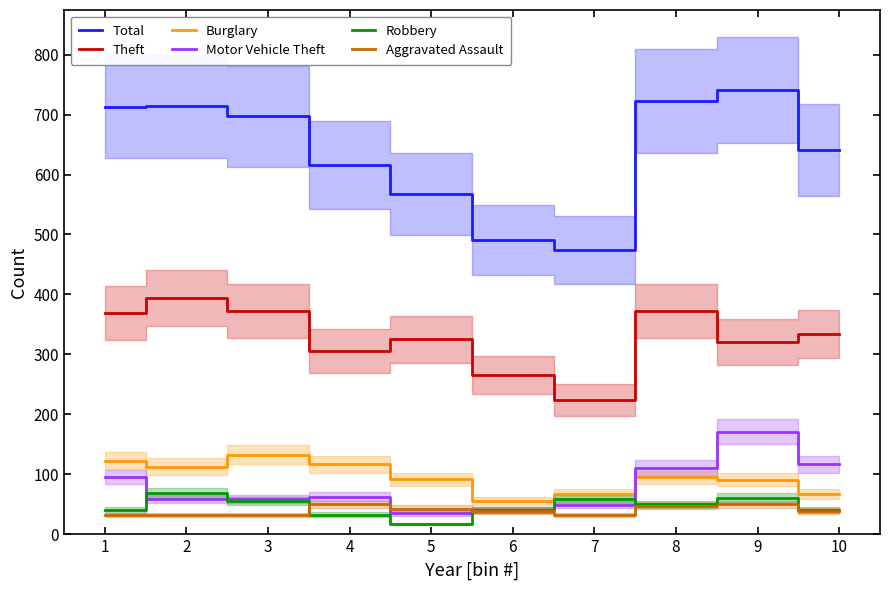

Which series has the largest total across all categories?

Total